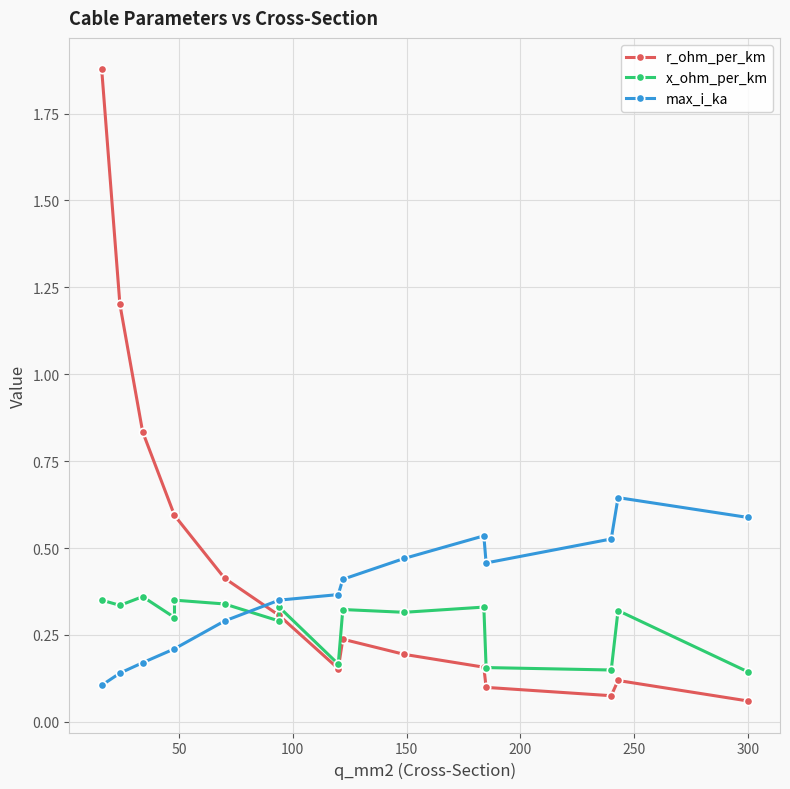

Count the number of data series in this chart.

3